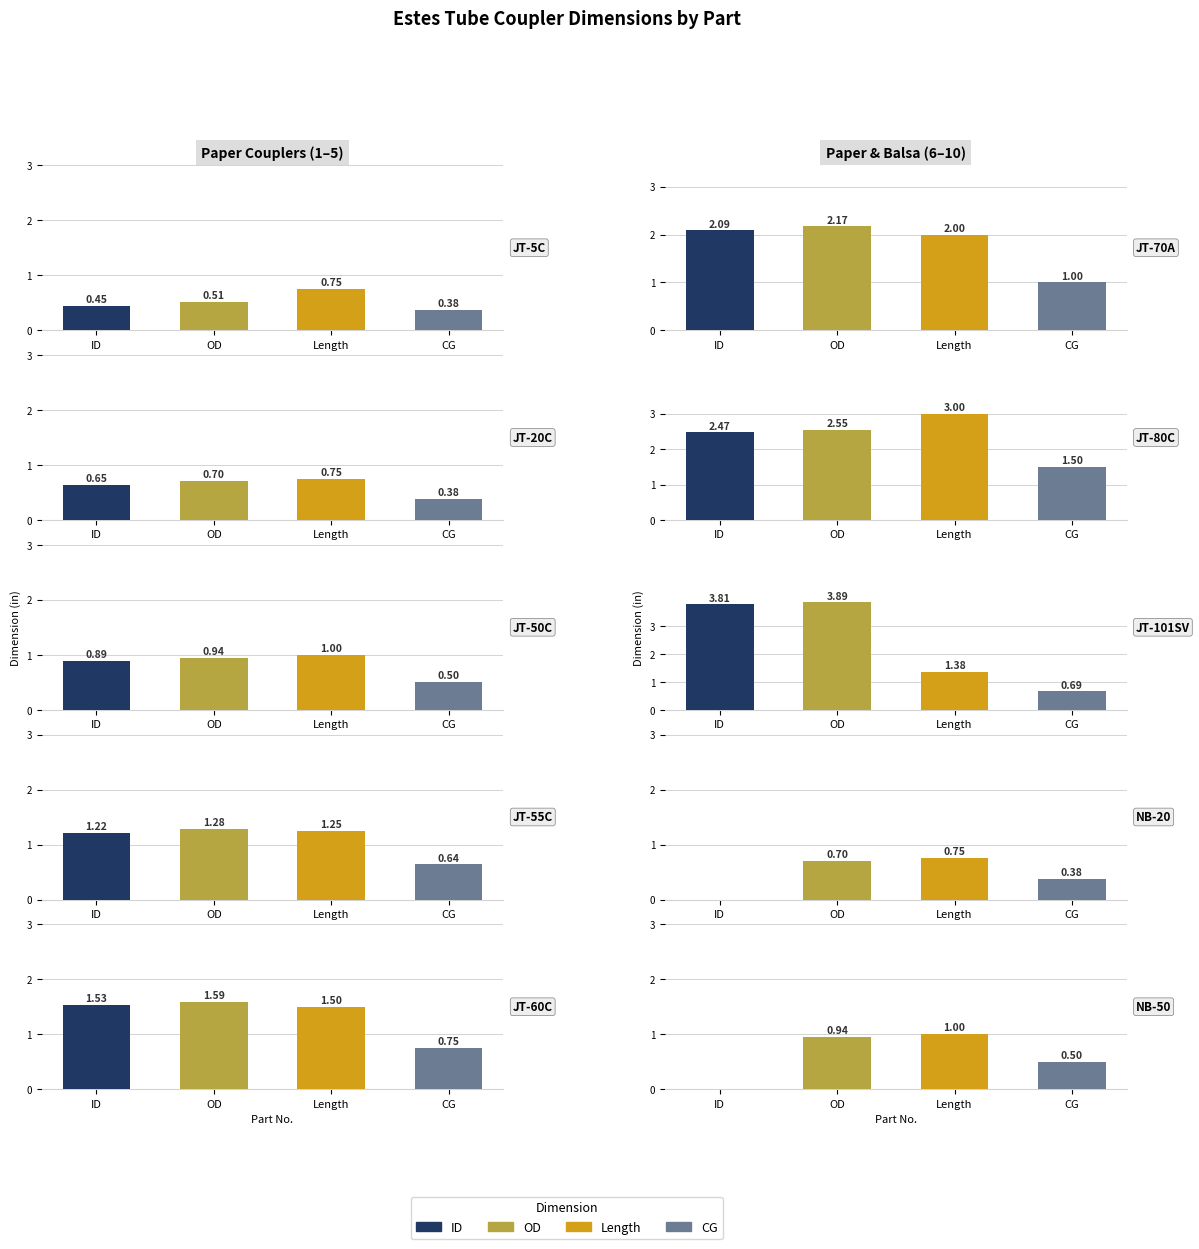

Which has a higher value, JT-55C or JT-80C?

JT-80C